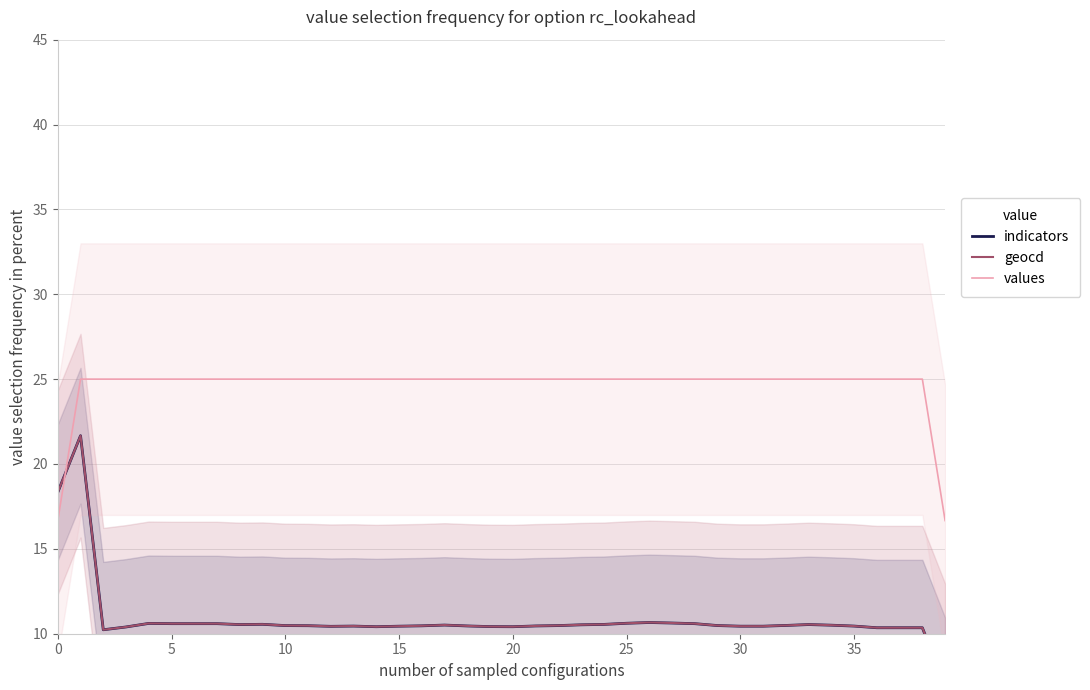

The values series shows 11.1 at 0. True or false?

False